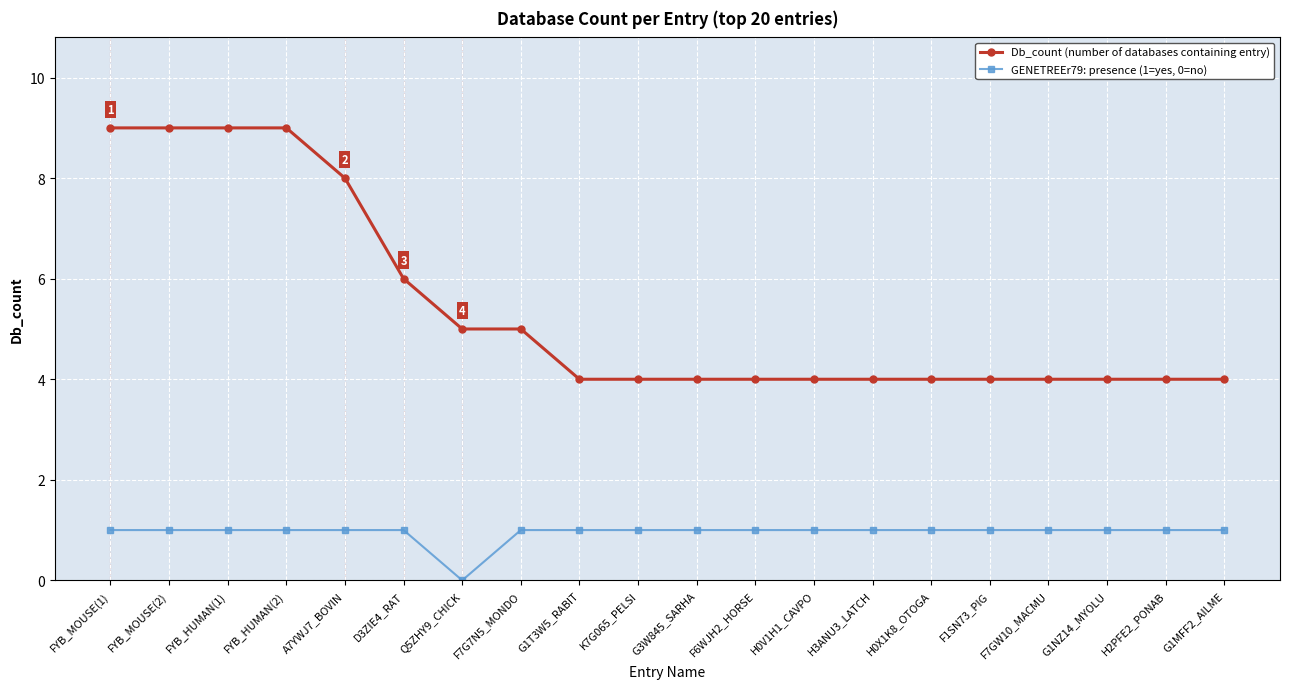

Reading right to left, transcribe all the data shown in this chart.

Db_count (number of databases containing entry): G1MFF2_AILME=4	H2PFE2_PONAB=4	G1NZ14_MYOLU=4	F7GW10_MACMU=4	F1SN73_PIG=4	H0X1K8_OTOGA=4	H3ANU3_LATCH=4	H0V1H1_CAVPO=4	F6WJH2_HORSE=4	G3W845_SARHA=4	K7G065_PELSI=4	G1T3W5_RABIT=4	F7G7N5_MONDO=5	Q5ZHY9_CHICK=5	D3ZIE4_RAT=6	A7YWJ7_BOVIN=8	FYB_HUMAN(2)=9	FYB_HUMAN(1)=9	FYB_MOUSE(2)=9	FYB_MOUSE(1)=9
GENETREEr79: presence (1=yes, 0=no): G1MFF2_AILME=1	H2PFE2_PONAB=1	G1NZ14_MYOLU=1	F7GW10_MACMU=1	F1SN73_PIG=1	H0X1K8_OTOGA=1	H3ANU3_LATCH=1	H0V1H1_CAVPO=1	F6WJH2_HORSE=1	G3W845_SARHA=1	K7G065_PELSI=1	G1T3W5_RABIT=1	F7G7N5_MONDO=1	Q5ZHY9_CHICK=0	D3ZIE4_RAT=1	A7YWJ7_BOVIN=1	FYB_HUMAN(2)=1	FYB_HUMAN(1)=1	FYB_MOUSE(2)=1	FYB_MOUSE(1)=1